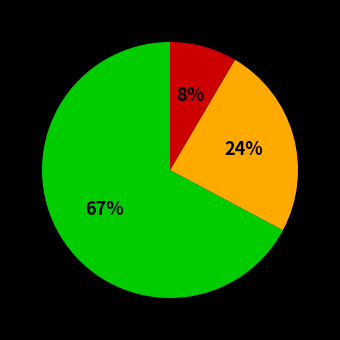

To the nearest percent, what is the average slice percentage?

33%